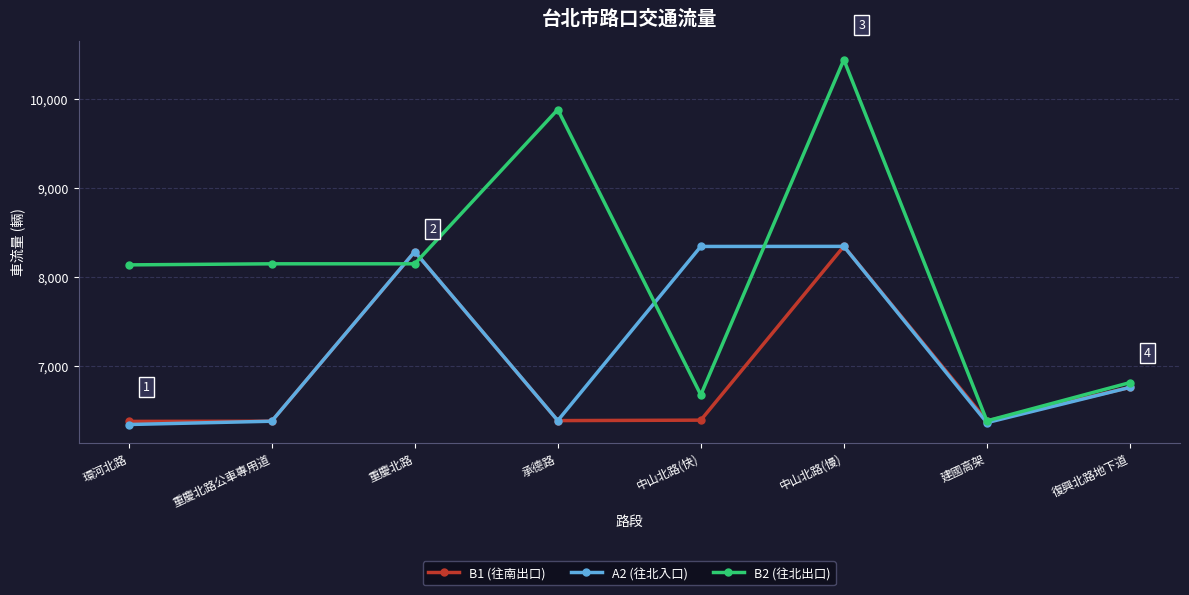

Is the value of B2 (往北出口) at 復興北路地下道 greater than the value of A2 (往北入口) at 環河北路?

Yes